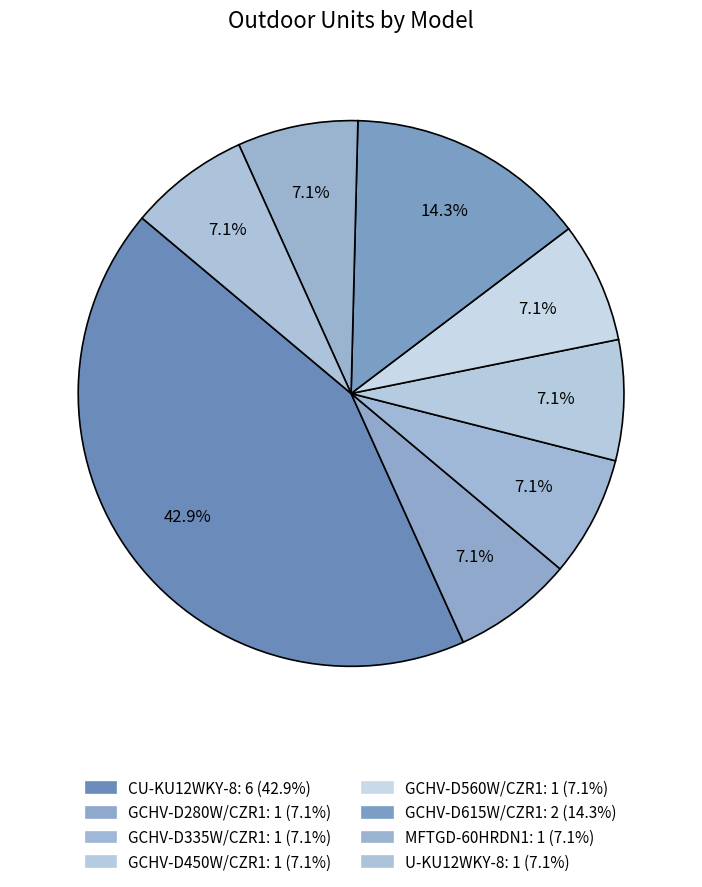

Count the number of slices in the pie.

8